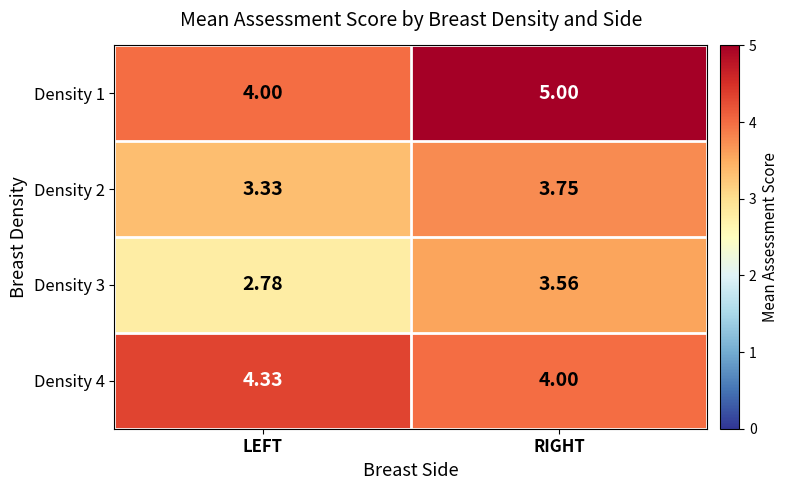

At which label does Density 1 reach its peak?

RIGHT